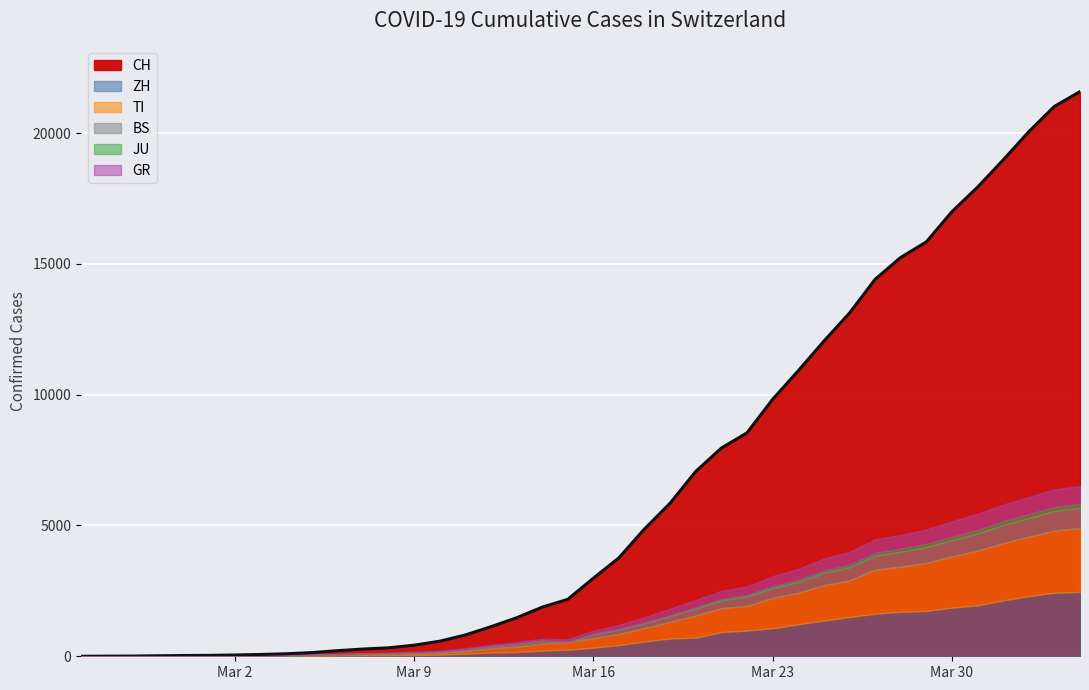

True or false: BS and CH intersect in this chart.

False